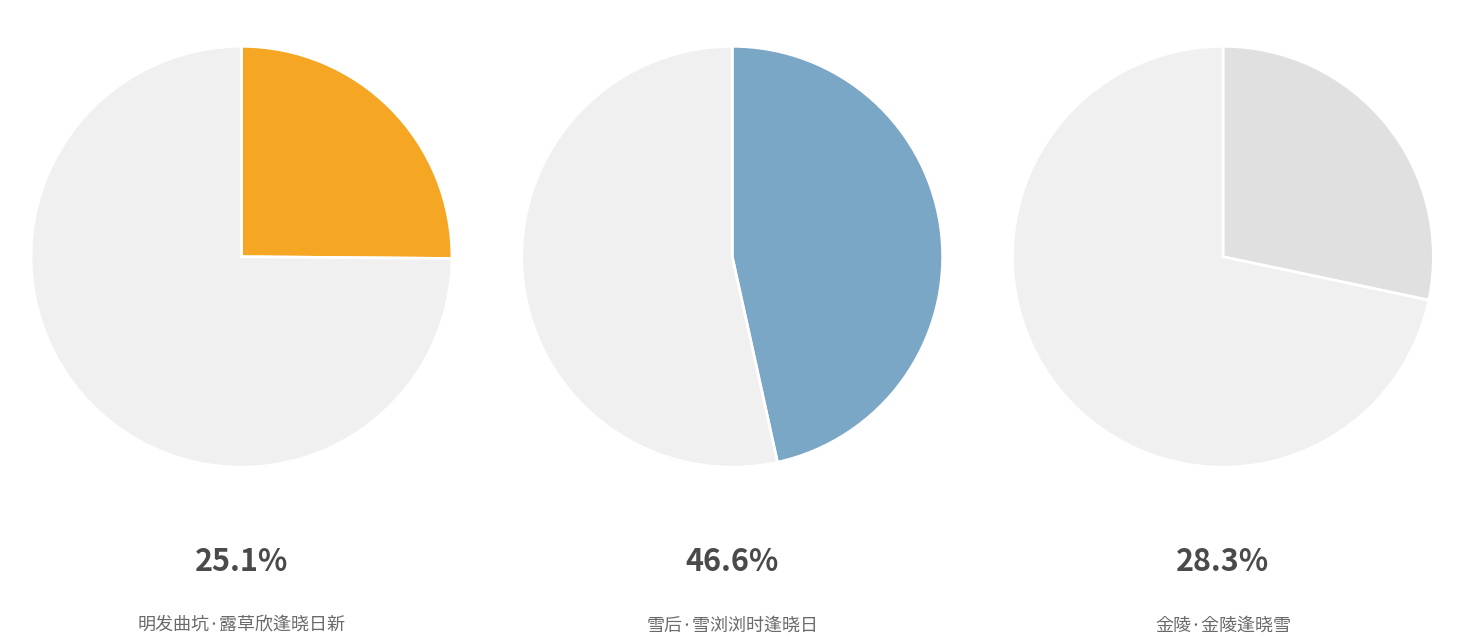

To the nearest percent, what percentage of the pie is 明发曲坑·露草欣逢晓日新?

25%